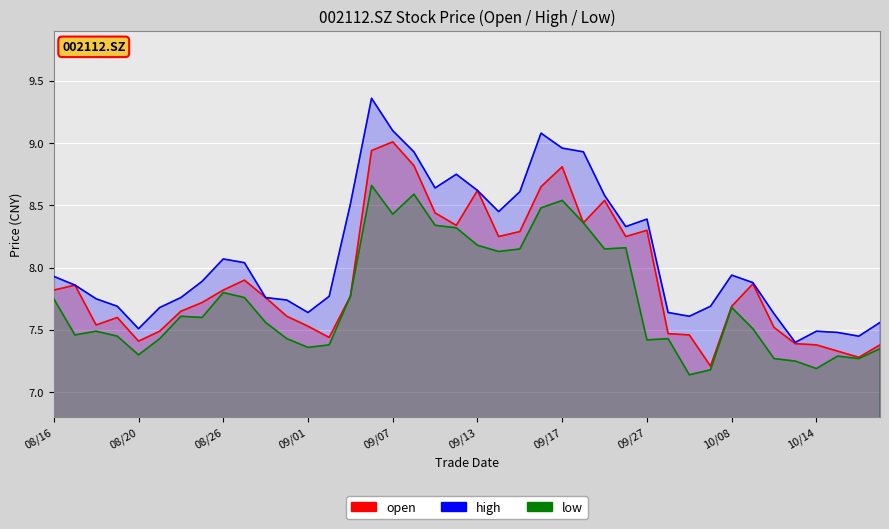

What is the average value of the high series?

8.1